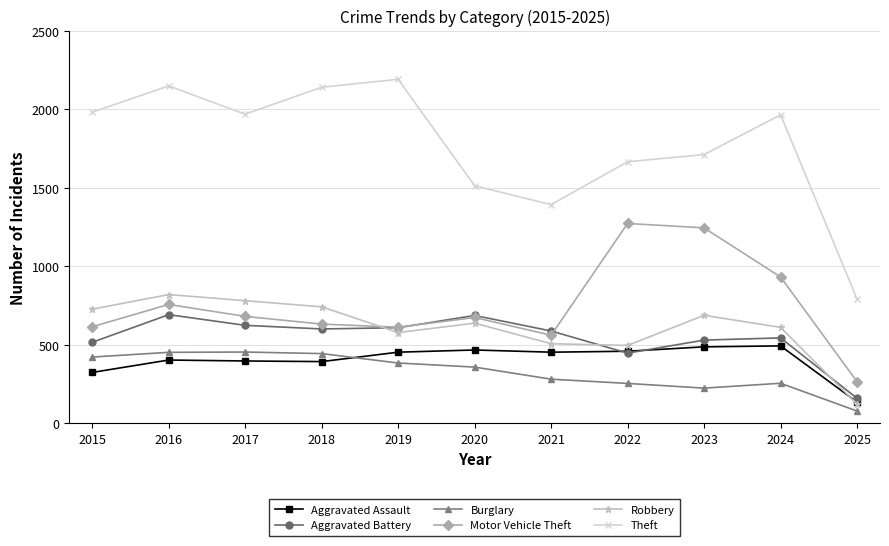

Which label corresponds to the largest value in the chart?

2019